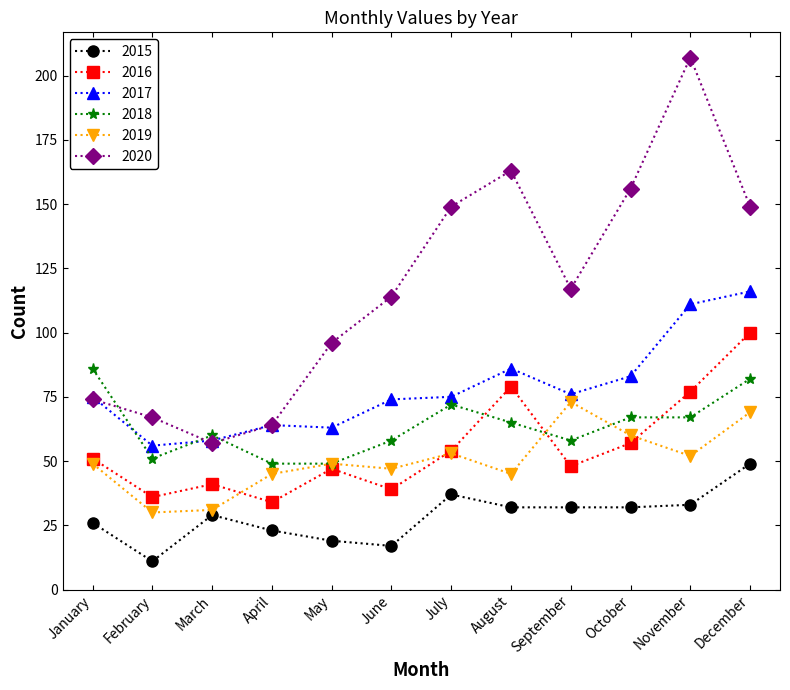

At which label is 2017 closest to 86?

August